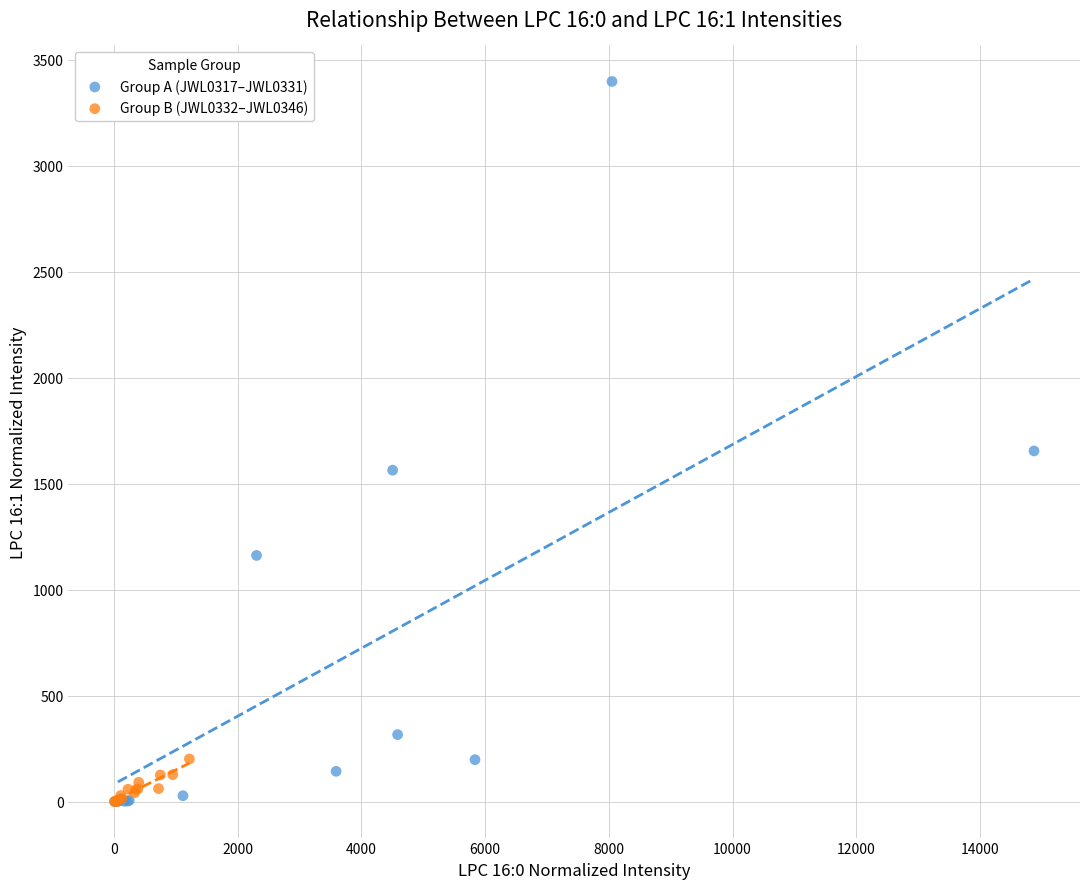

Which series has the widest spread of Y values?

Group A (JWL0317–JWL0331)